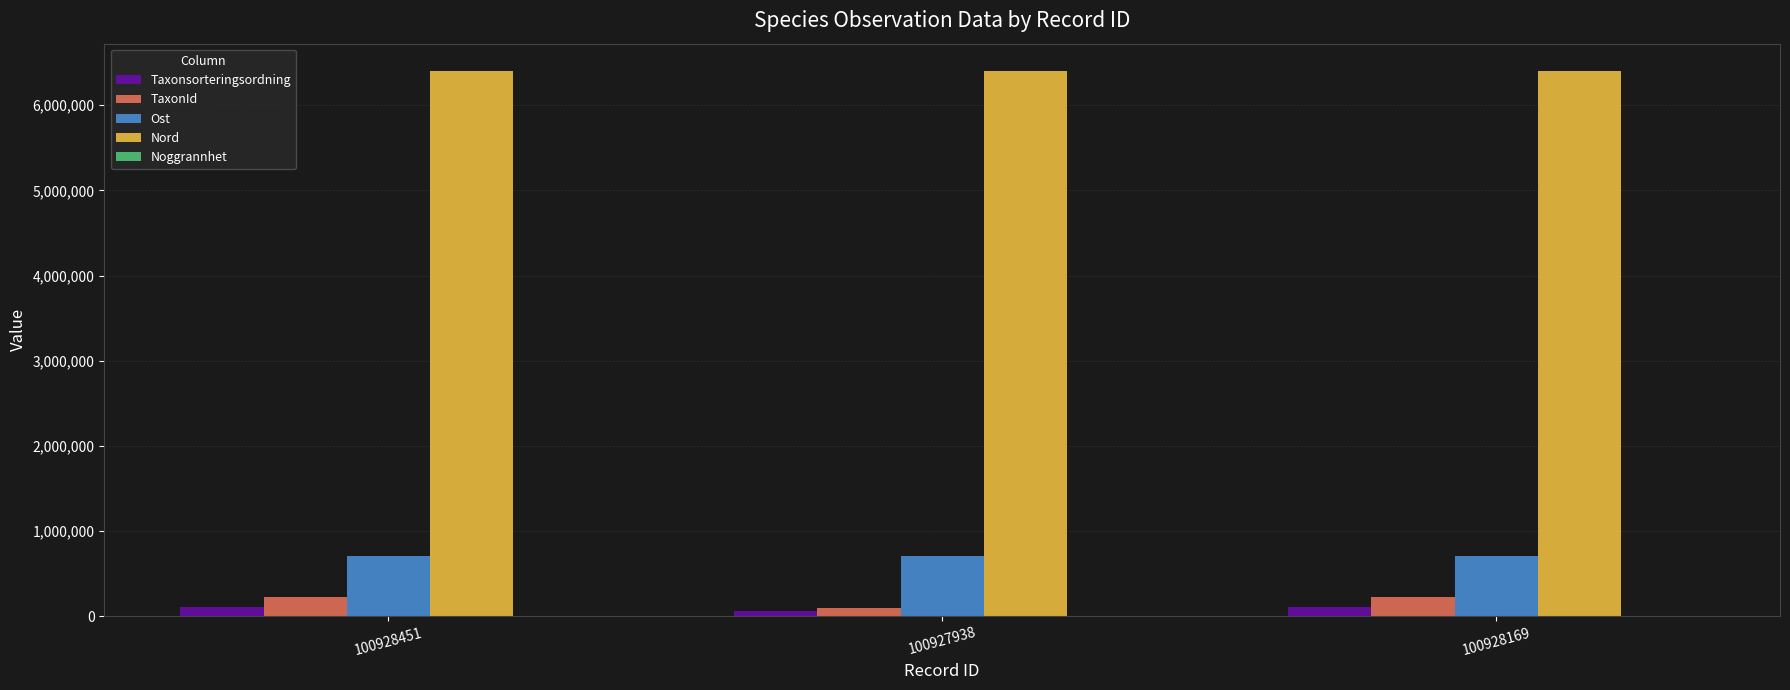

Which series has the largest total across all categories?

Nord